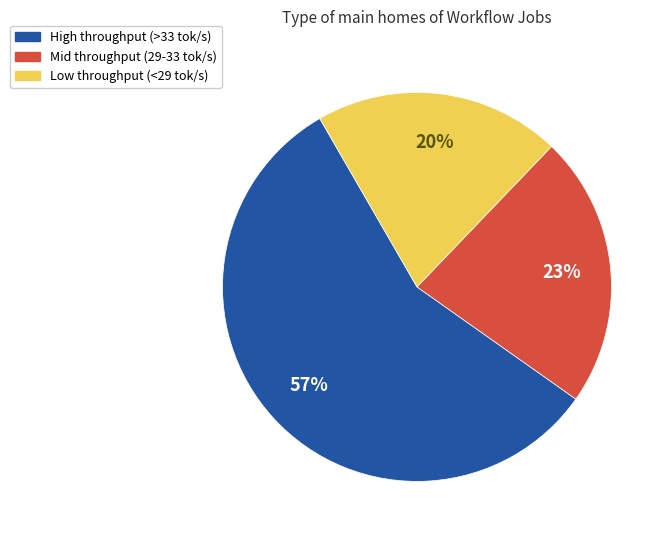

Is there a majority slice in this chart?

Yes